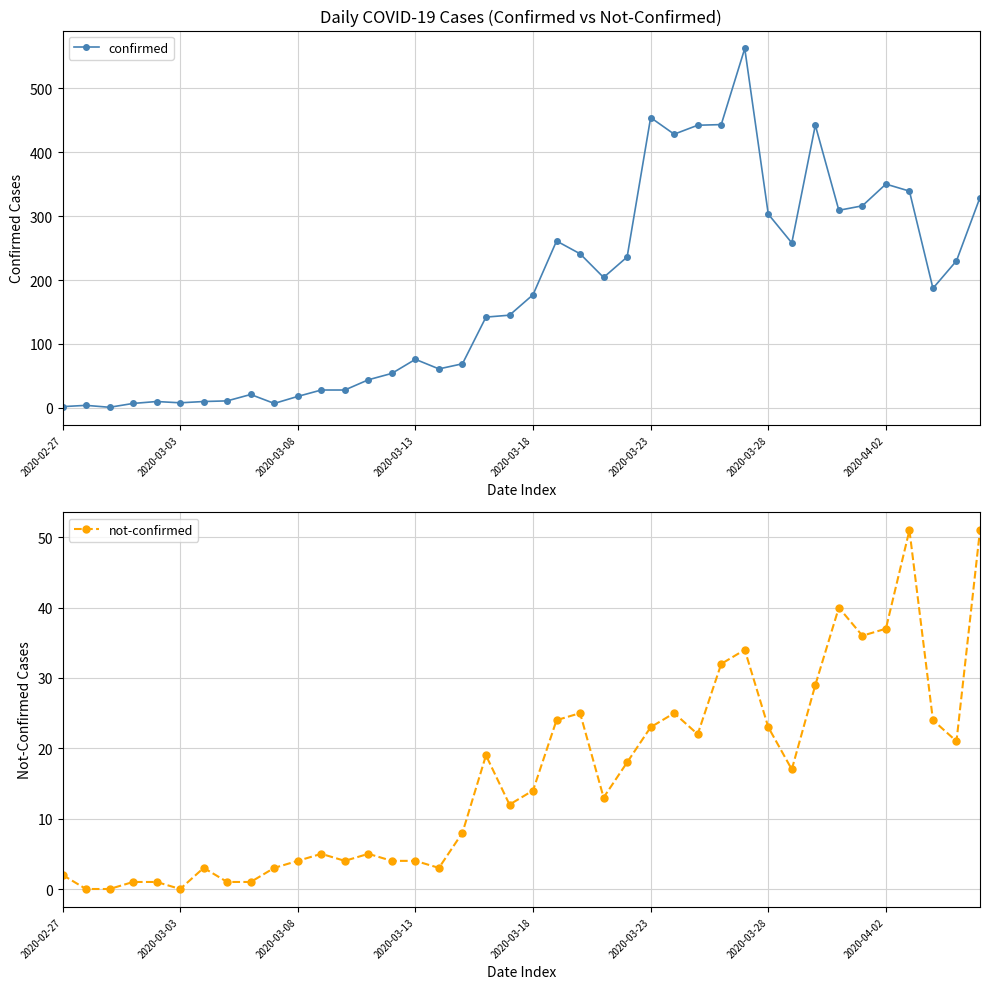

How many data points does each series have?

40